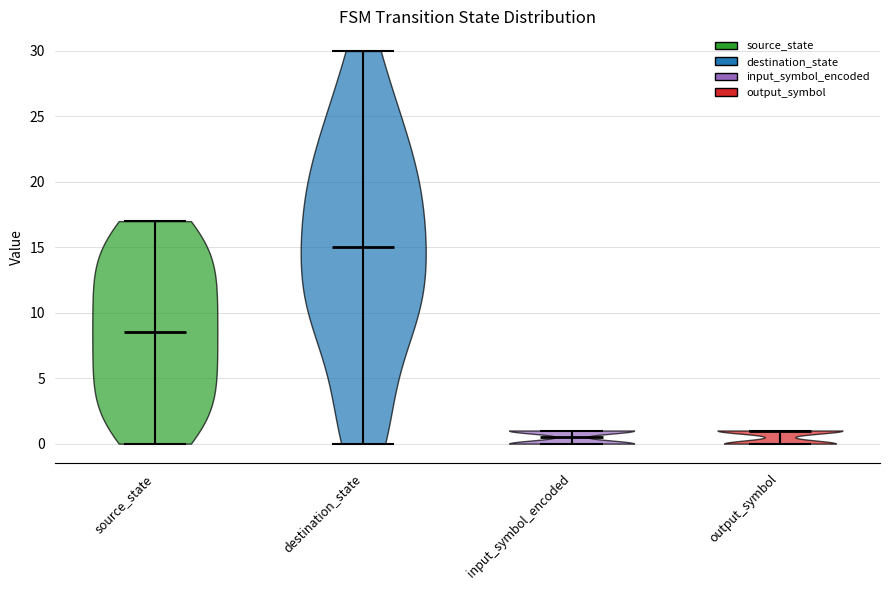

Which violin has the highest median line?

destination_state